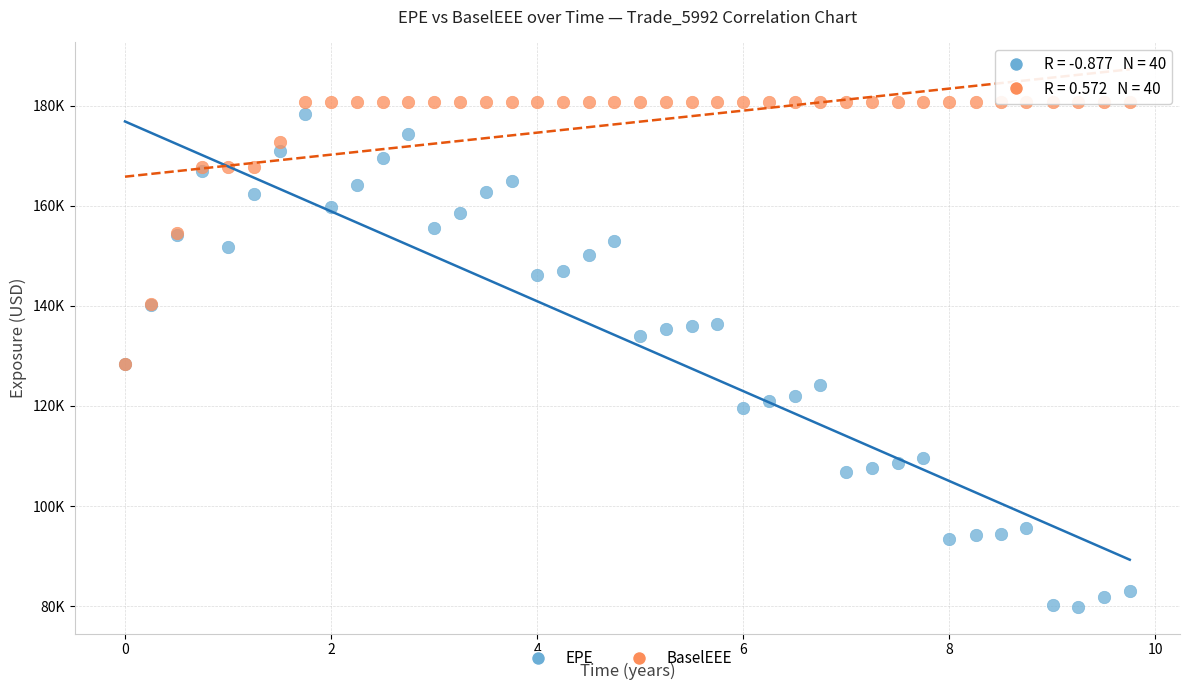

What are all the series names shown in the legend?

EPE, BaselEEE